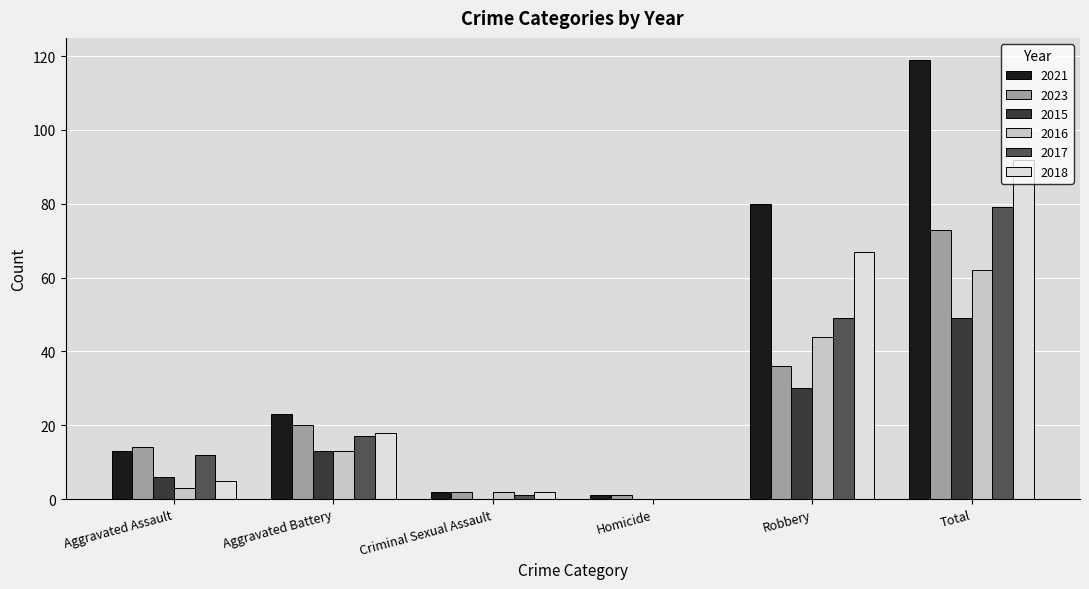

Does the chart contain stacked bars?

No